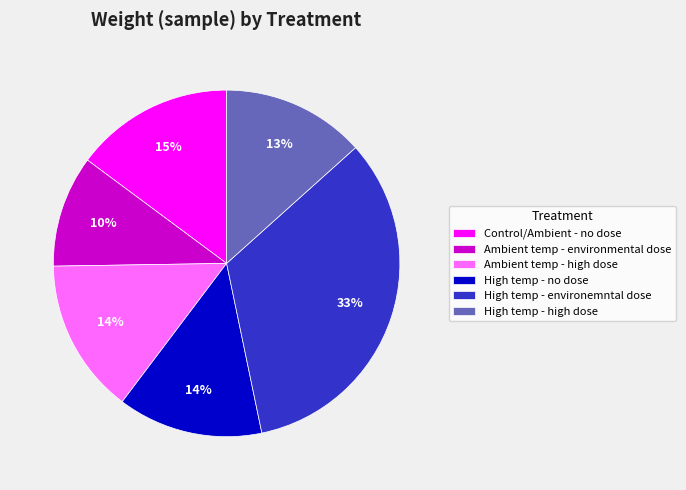

What is the ratio of the value at High temp - no dose to the value at Control/Ambient - no dose?

0.9